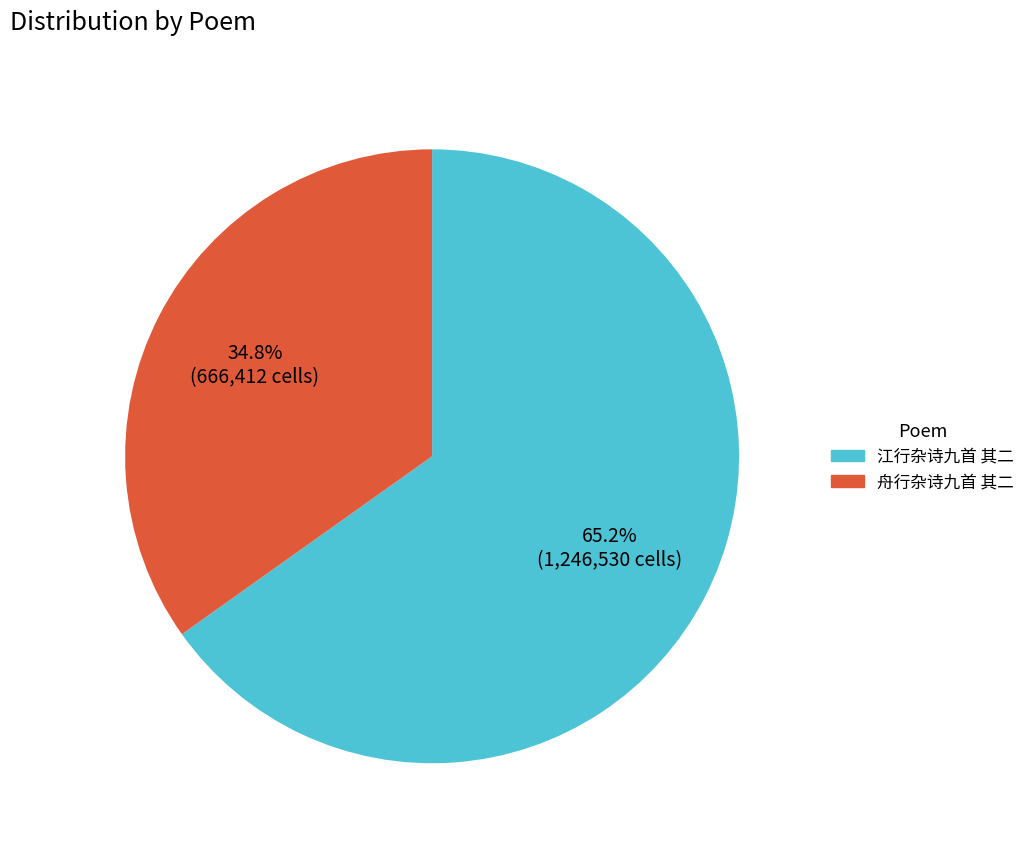

To the nearest percent, what is the difference between the 舟行杂诗九首 其二 and 江行杂诗九首 其二 slice percentages?

30%